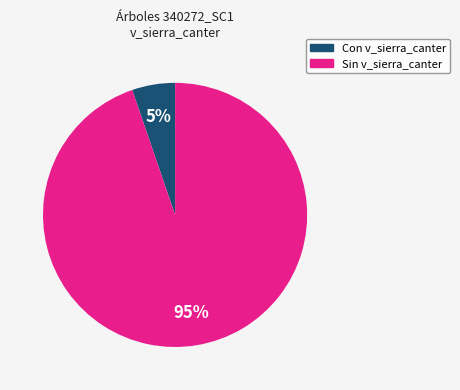

Is there any slice that represents more than half of the pie?

Yes